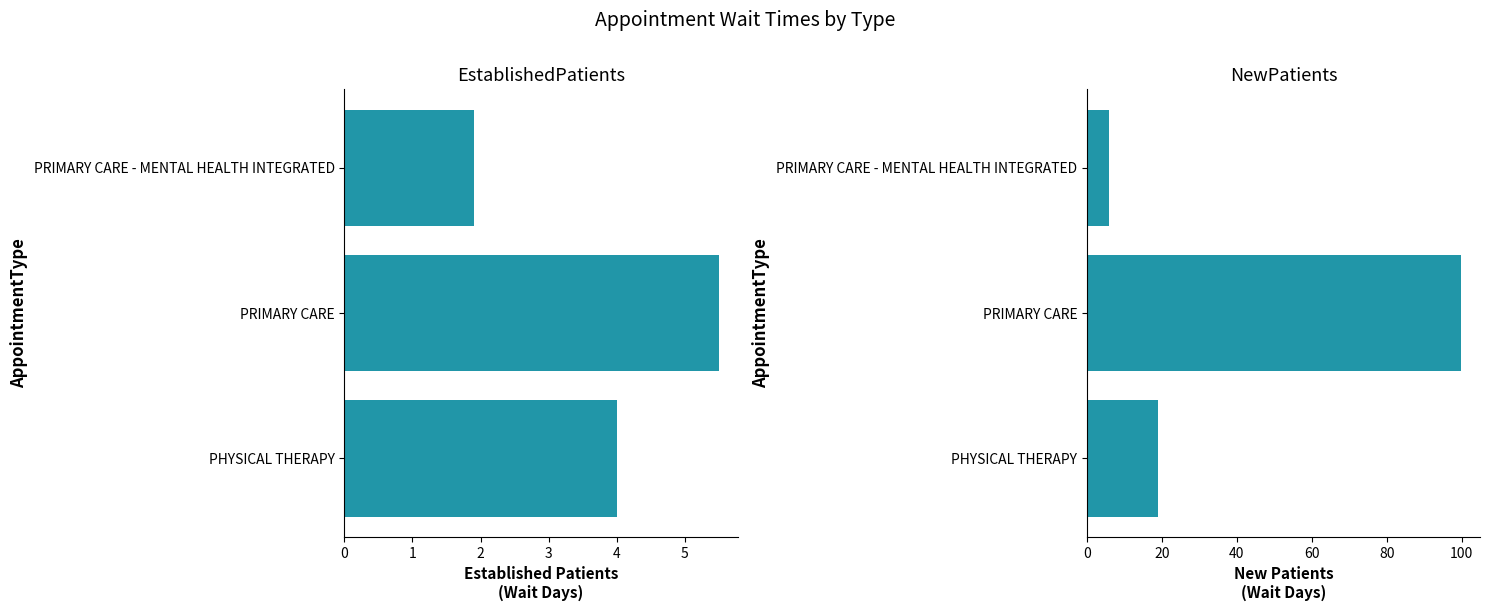

What is the value of the EstablishedPatients bar at the 1st from the left?

4.0